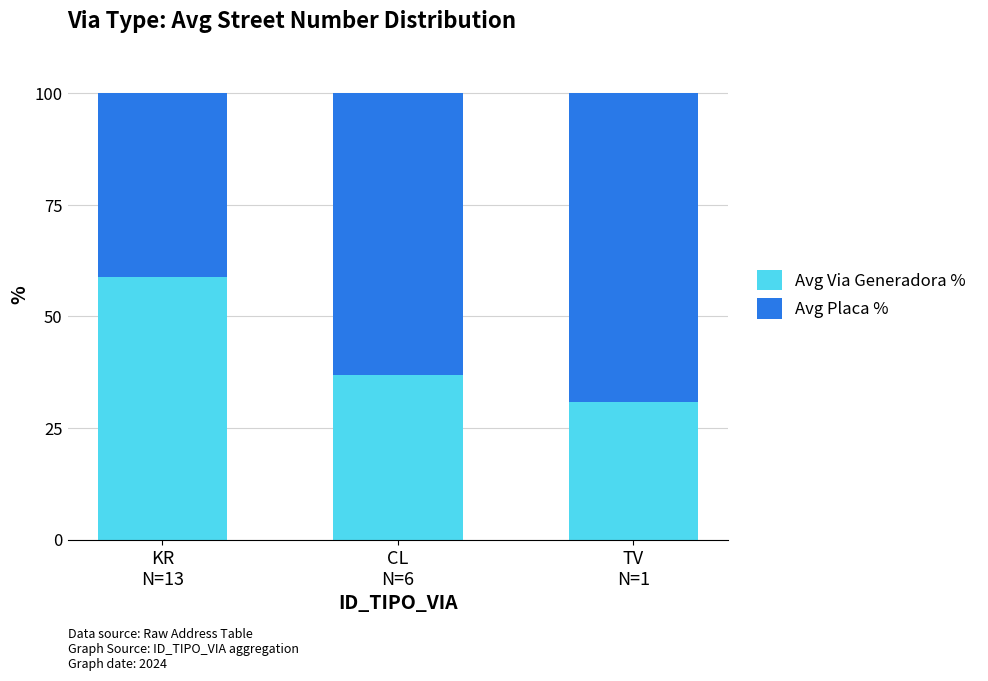

What is the lowest value of the Avg Via Generadora % series?

30.8